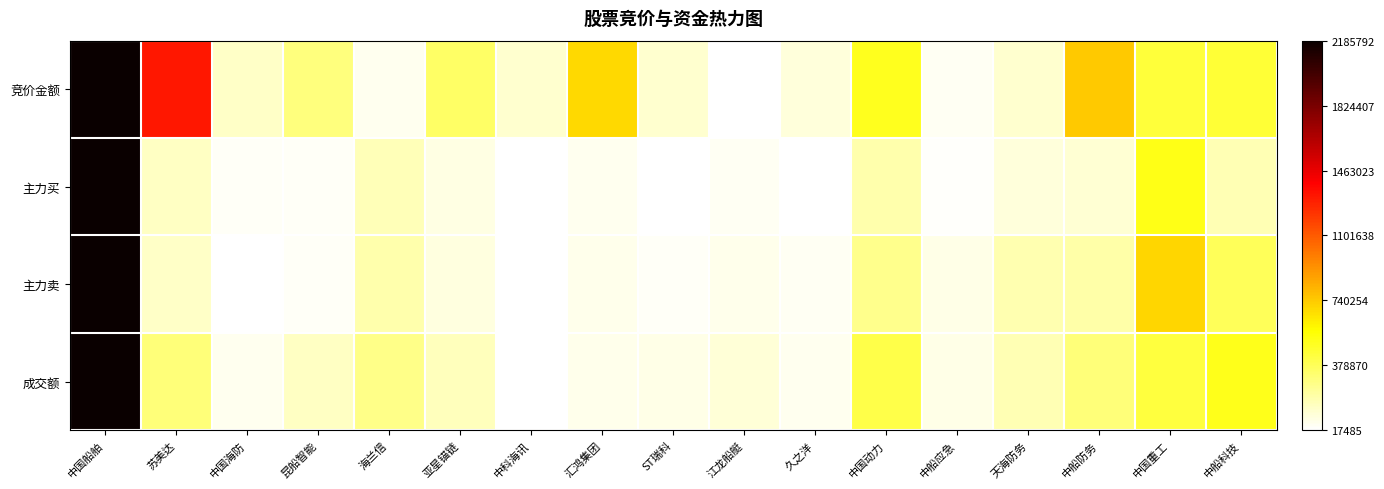

Which series has the largest total across all categories?

竞价金额